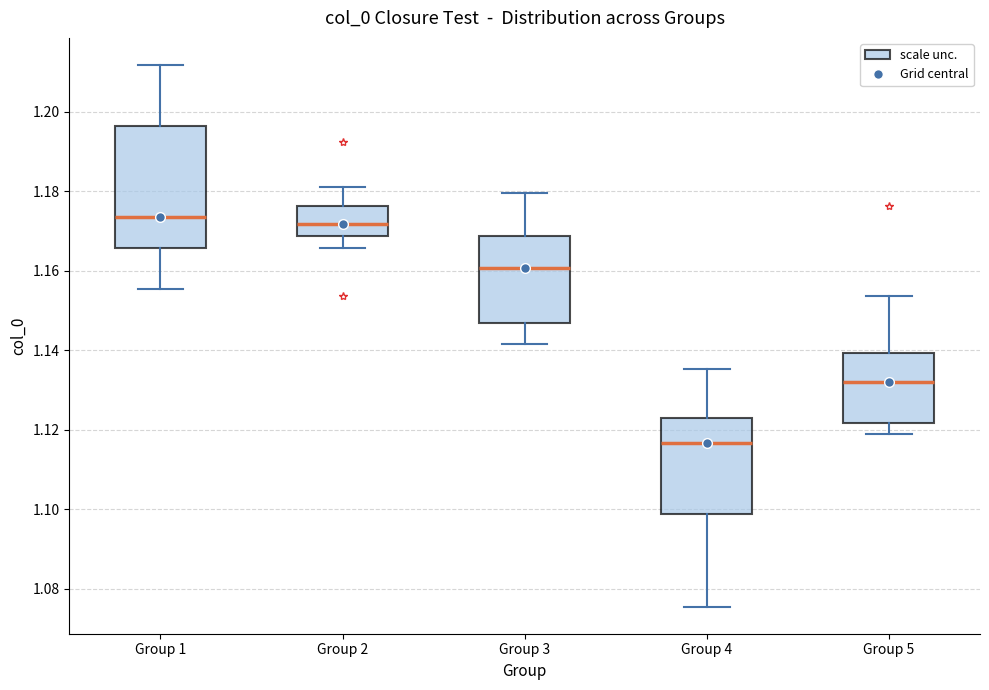

Where does the median line of the box for Group 4 sit on the y-axis? The values are not printed on the chart, so give them approximately, as read against the axis.

1.116